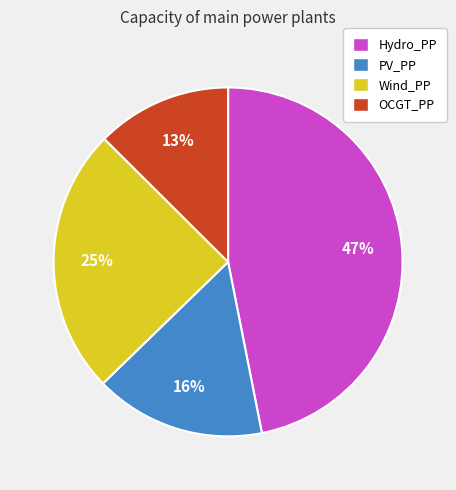

Between Wind_PP and PV_PP, which is larger?

Wind_PP